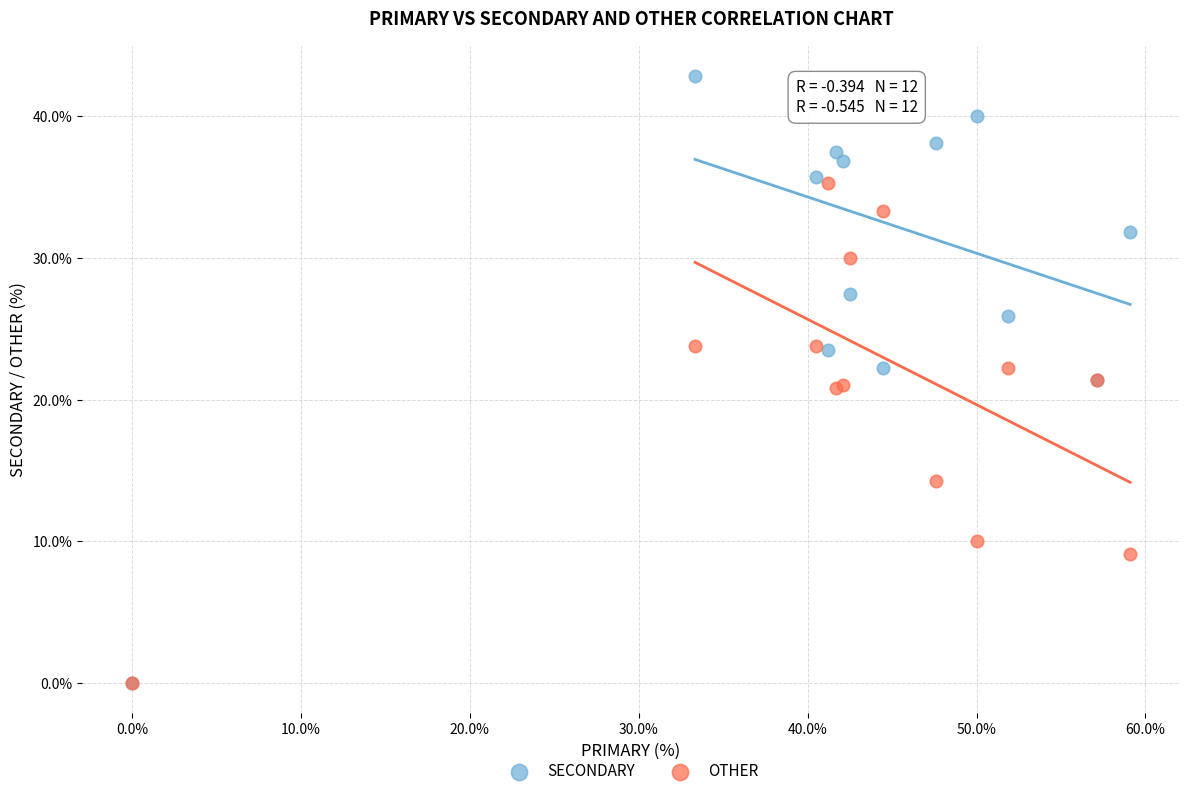

In the OTHER series, what Y value is closest to 17?

14.3